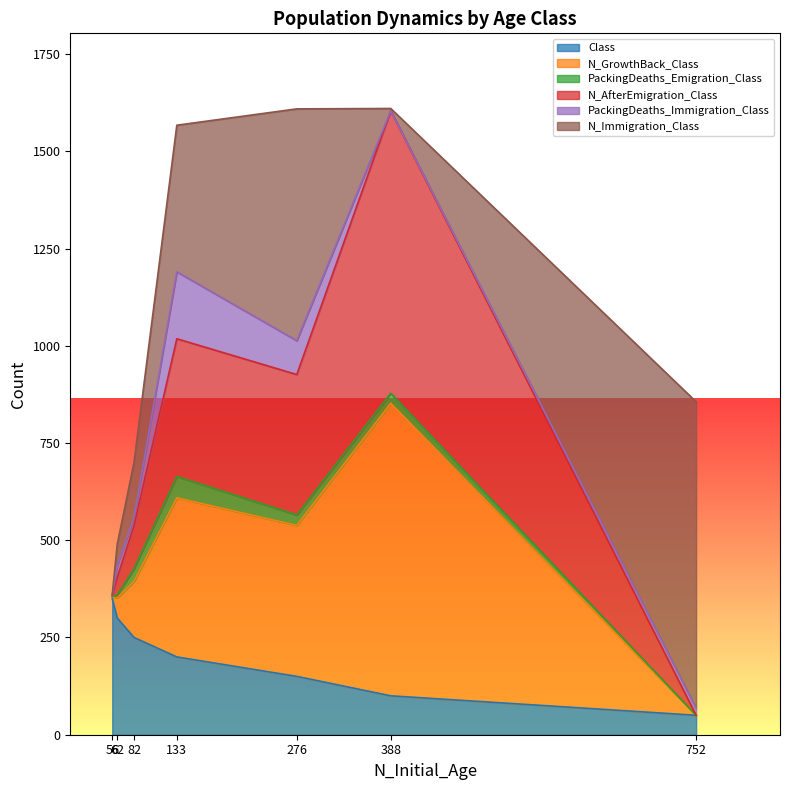

At 133, list the series in order from largest to smallest.

N_GrowthBack_Class, N_Immigration_Class, N_AfterEmigration_Class, Class, PackingDeaths_Immigration_Class, PackingDeaths_Emigration_Class